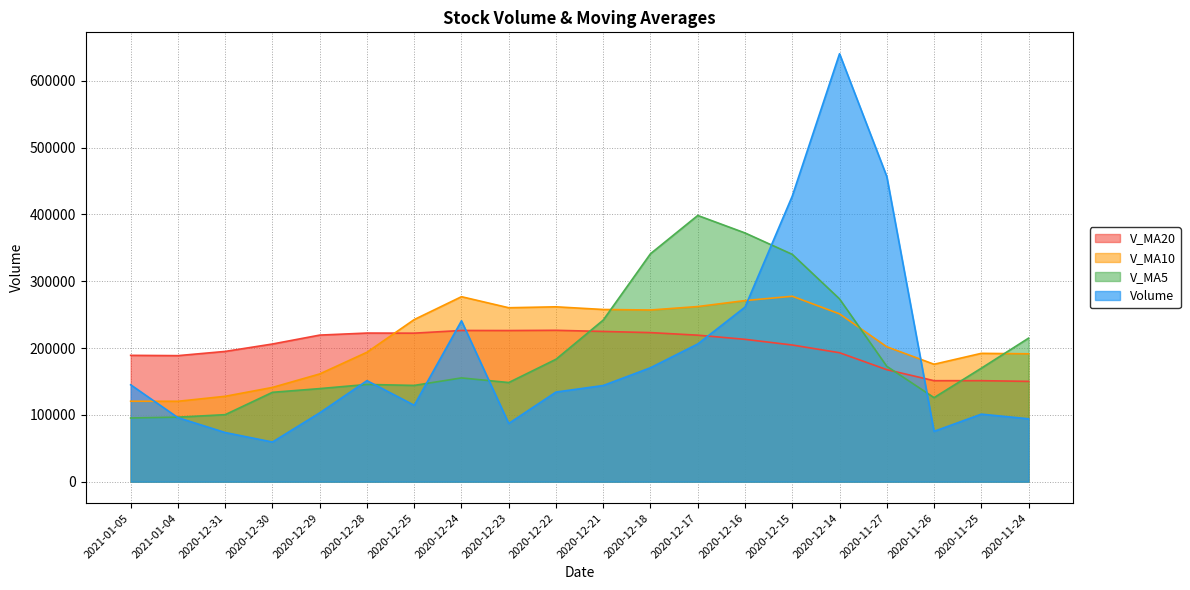

What is the label of the 8th bar from the right?

2020-12-17